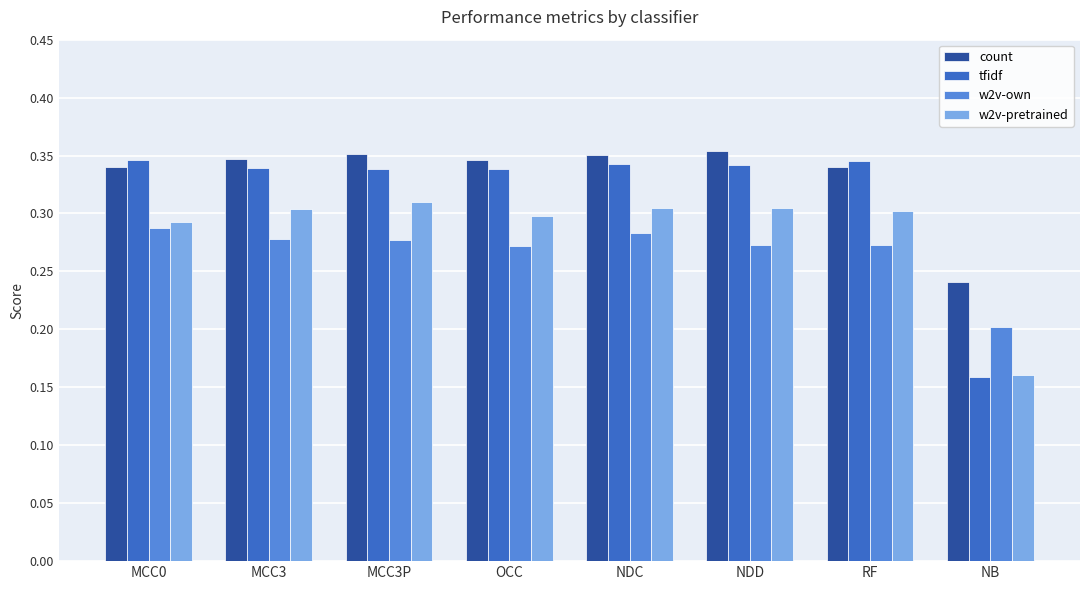

What is the difference between the highest and lowest values at RF?

0.1